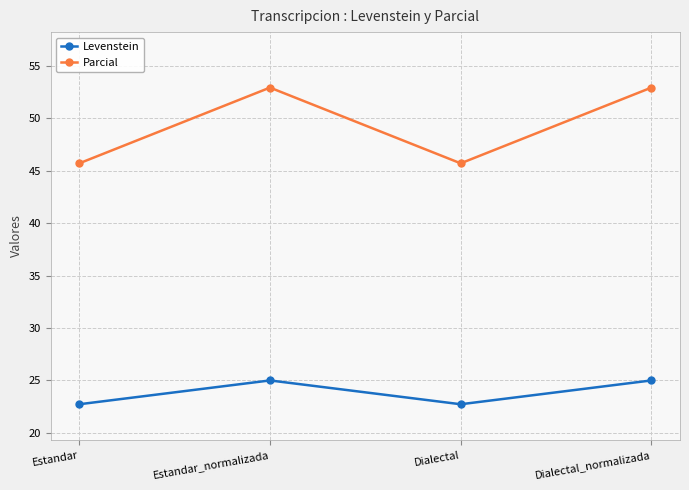

What is the approximate value of Parcial at Dialectal_normalizada?

52.9